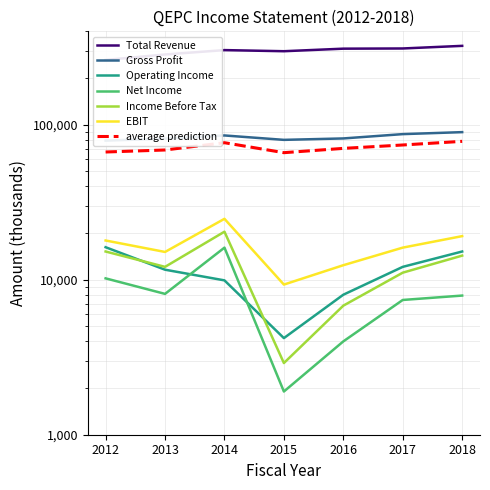

How many distinct data groups are displayed?

6